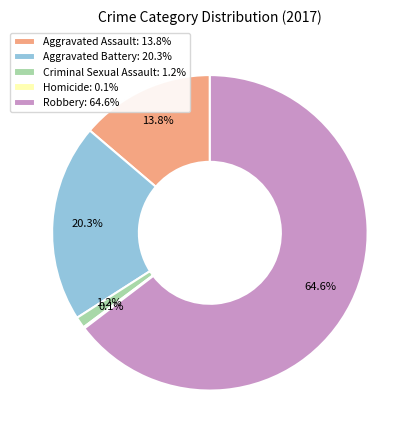

What percentage is the Aggravated Battery slice, to the nearest percent?

20%